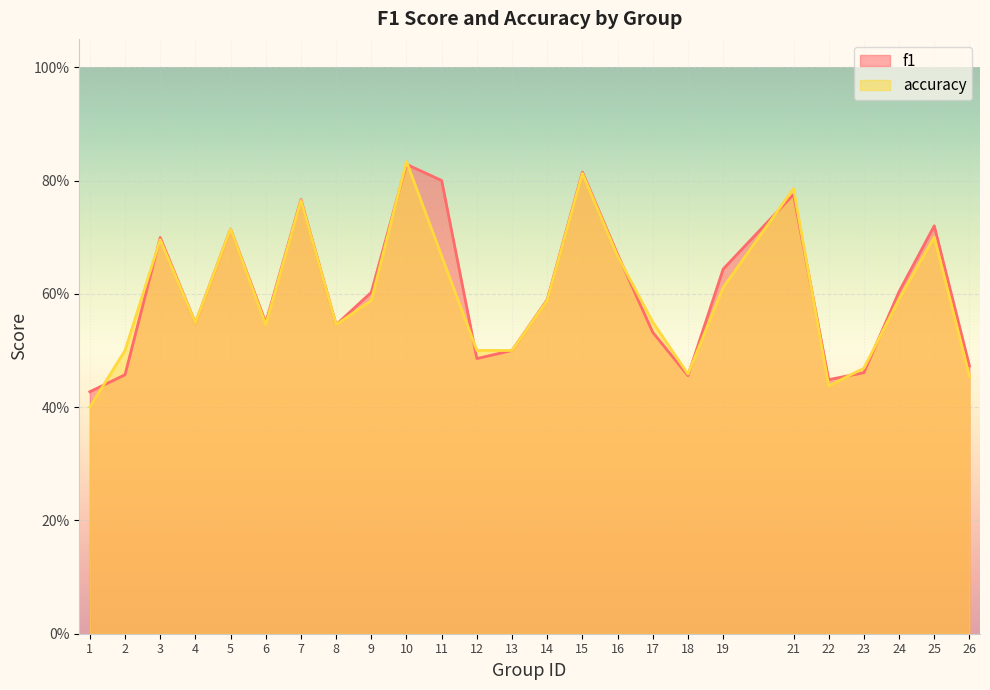

Where is f1 nearest to the value 0?

1